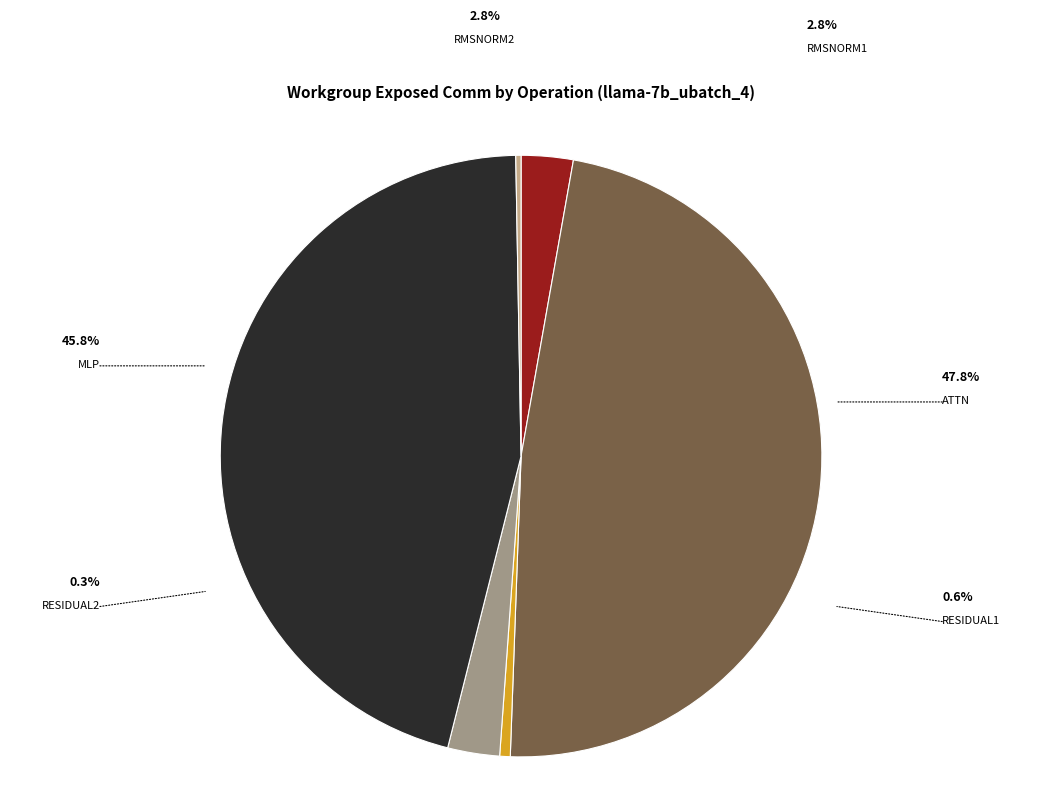

Is there any slice that represents more than half of the pie?

No